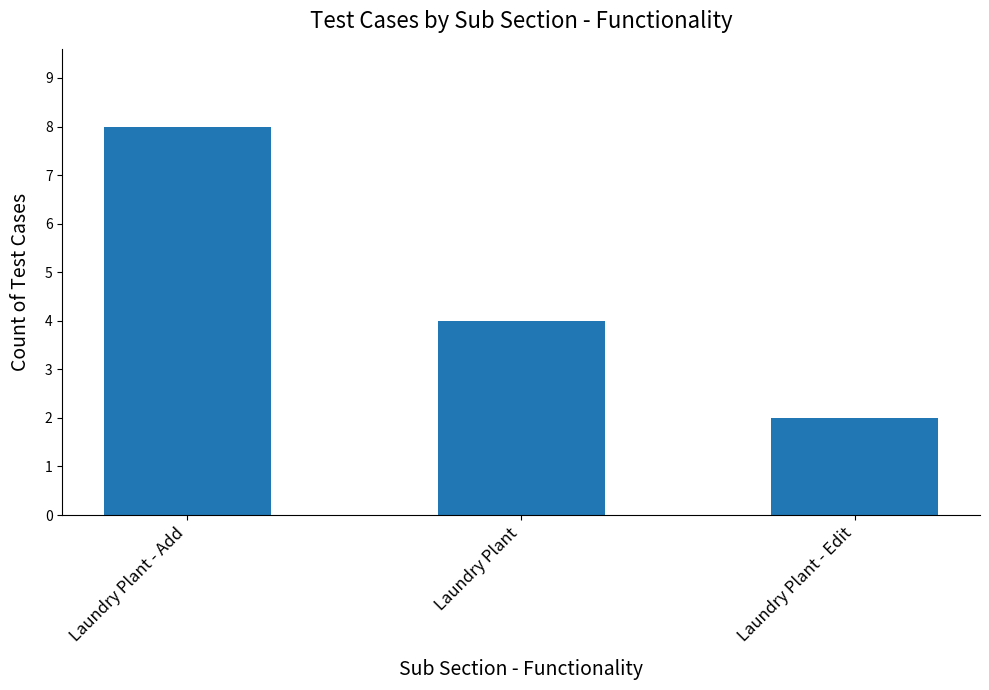

Rank the categories by value from lowest to highest.

Laundry Plant - Edit, Laundry Plant, Laundry Plant - Add